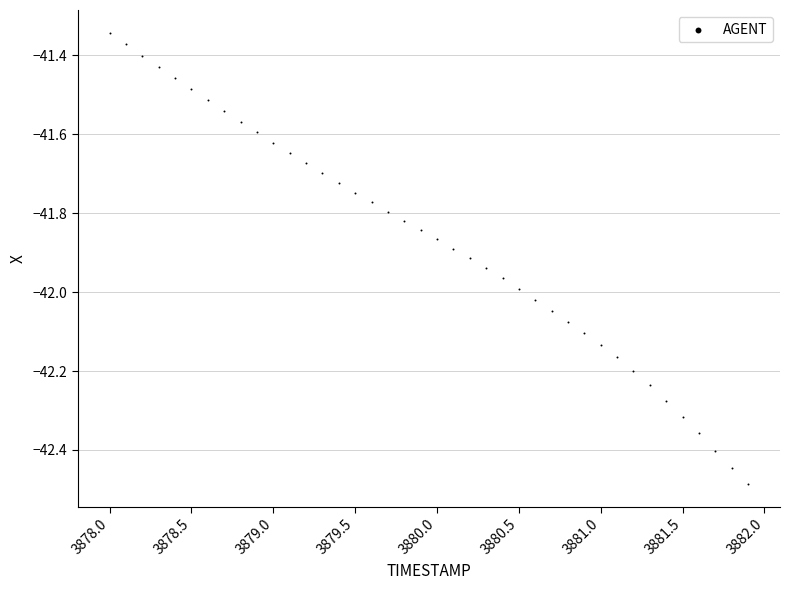

What is the range of Y values (max minus min)?

1.1